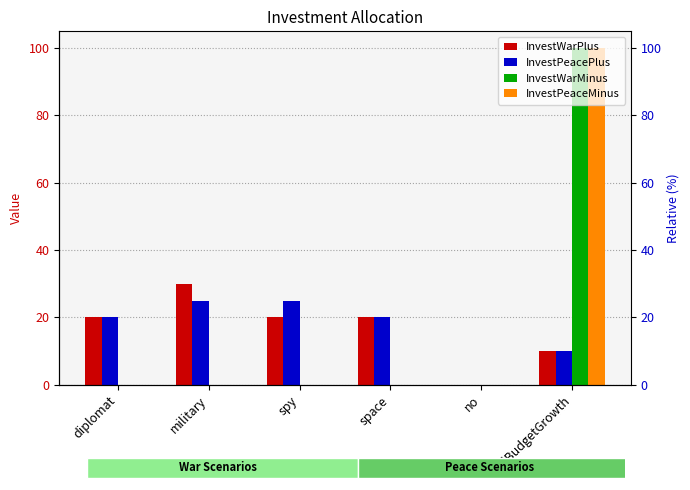

The value of InvestWarMinus at addBudgetGrowth is 46. True or false?

False